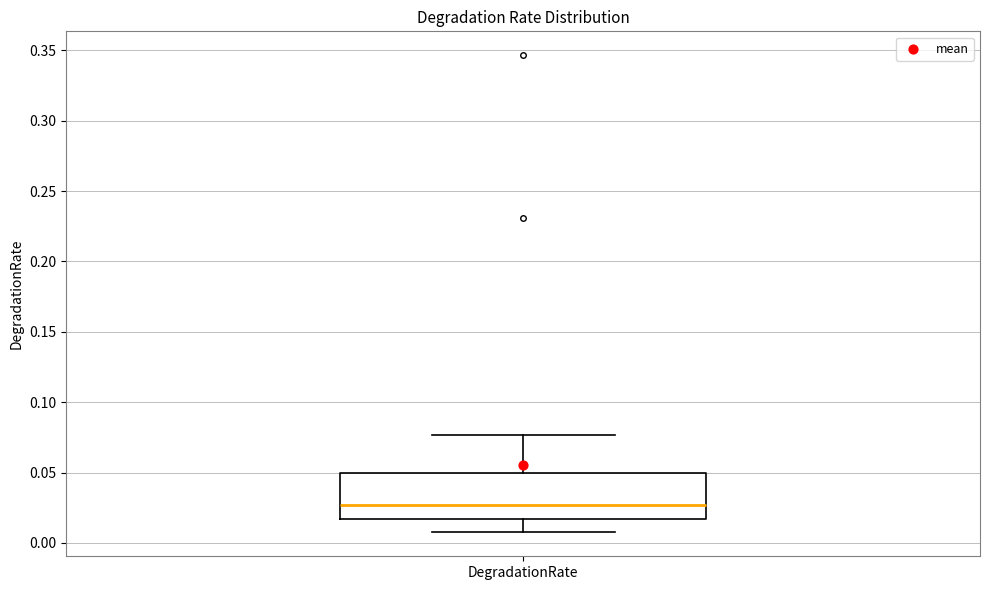

Read this box plot against the y-axis: the position of the median line, the range covered by the box, and the ends of both whiskers. The values are not printed on the chart, so give them approximately, as read against the axis.

median 0.025, box 0.015 to 0.050, whiskers 0.005 to 0.075